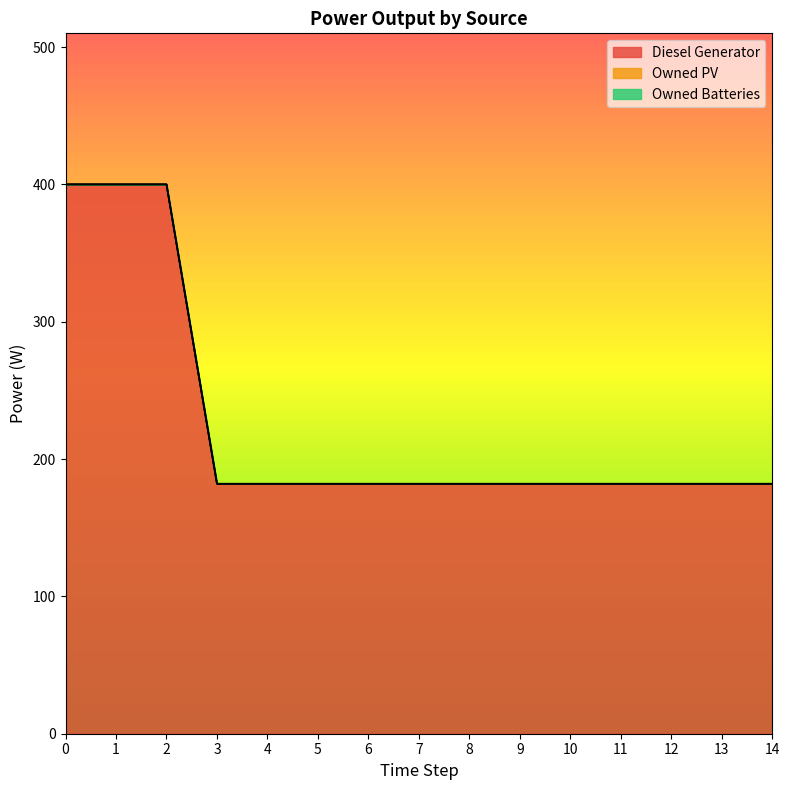

Which series has the largest range (max minus min)?

Diesel Generator